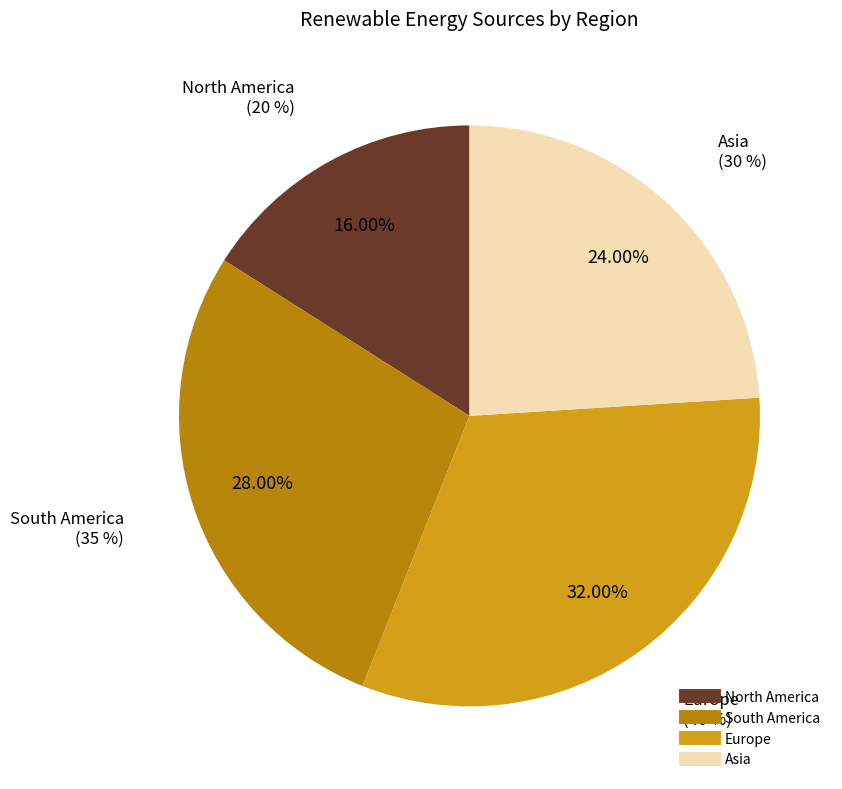

What portion of the pie excludes North America?

84.0%